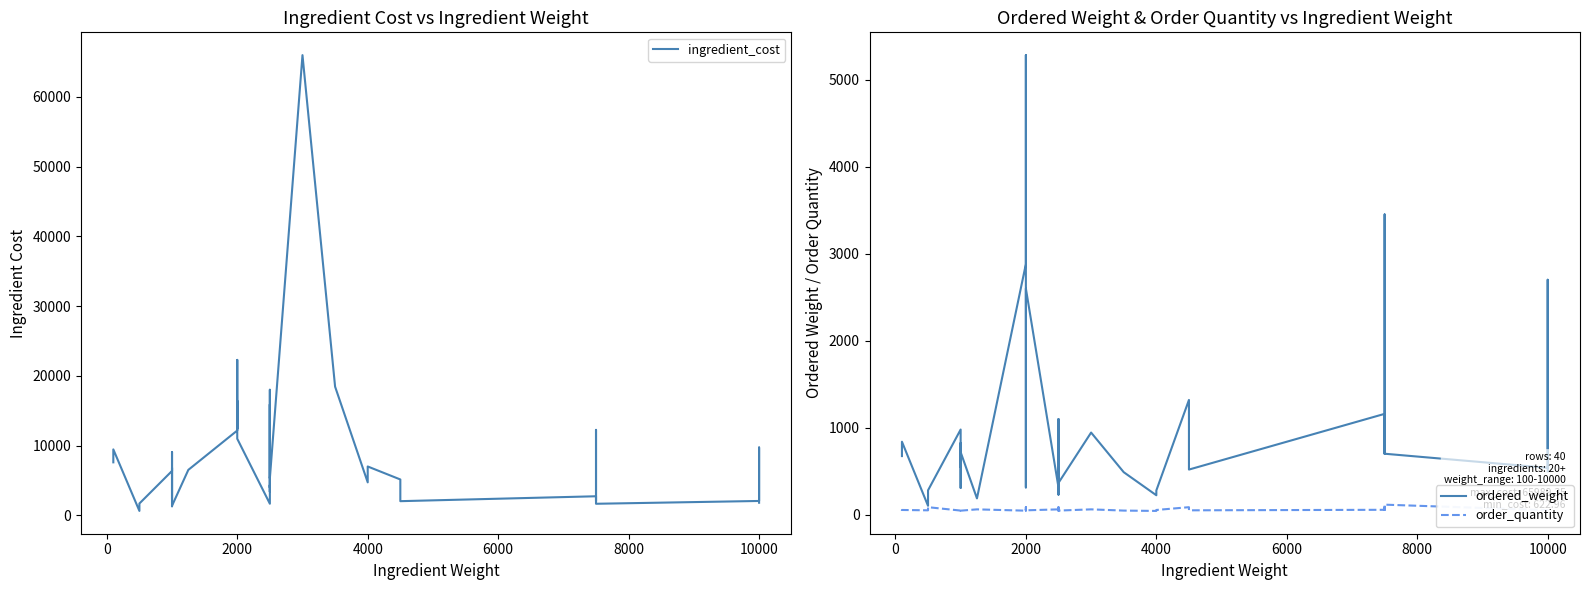

Reading right to left, transcribe all the data shown in this chart.

ingredient_cost: 1800.0	9720.0	2052.0	1649.7	12247.5	3329.2	2014.7	2726.0	2022.8	5134.8	6997.2	4722.8	18443.6	65989.4	5310.4	7514.0	18000.0	3973.8	15895.0	3359.6	4335.0	1653.8	10972.0	16411.5	12406.8	13082.0	22281.6	13926.0	12153.6	6511.1	1368.0	1289.6	9066.8	2288.0	6813.8	6360.2	1686.8	623.0	9450.0	7593.8
ordered_weight: 500.0	2700.0	540.0	702.0	3450.0	1160.0	702.0	1160.0	520.0	1320.0	280.0	225.0	490.0	945.0	367.5	520.0	960.0	275.0	1100.0	232.5	300.0	315.0	2600.0	315.0	2940.0	3100.0	5280.0	3300.0	2880.0	189.0	720.0	310.0	825.0	550.0	620.0	980.0	281.6	104.0	840.0	675.0
order_quantity: 50.0	54.0	54.0	117.0	69.0	58.0	117.0	58.0	52.0	88.0	56.0	45.0	49.0	63.0	49.0	52.0	48.0	55.0	88.0	62.0	48.0	63.0	52.0	63.0	49.0	62.0	88.0	55.0	48.0	63.0	48.0	62.0	55.0	55.0	62.0	49.0	88.0	52.0	56.0	45.0